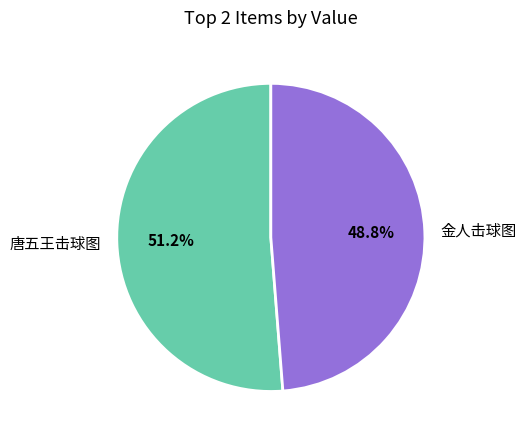

What percentage is the 唐五王击球图 slice, to the nearest percent?

51%